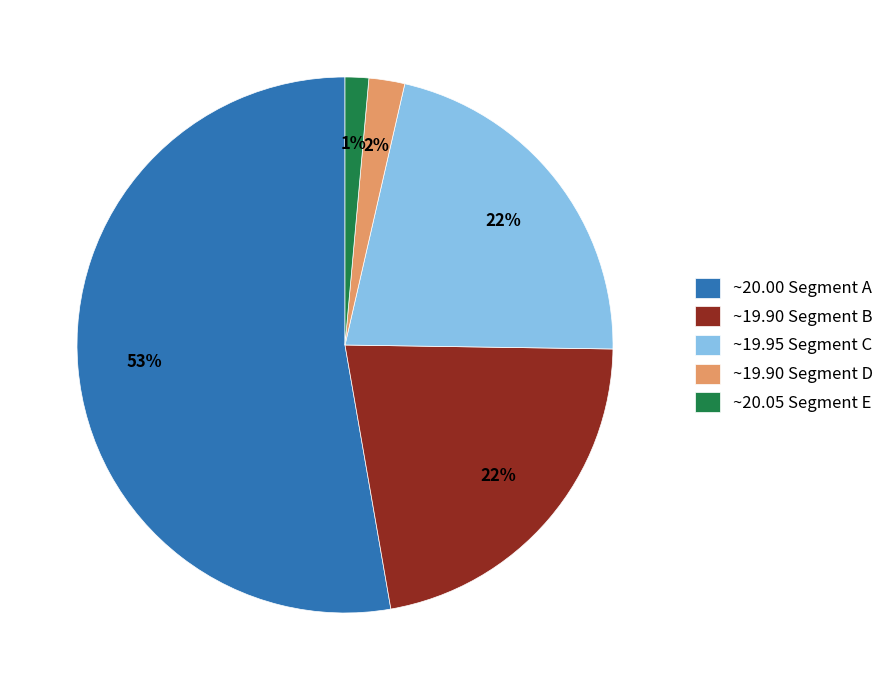

Between ~20.00 Segment A and ~19.95 Segment C, which is larger?

~20.00 Segment A